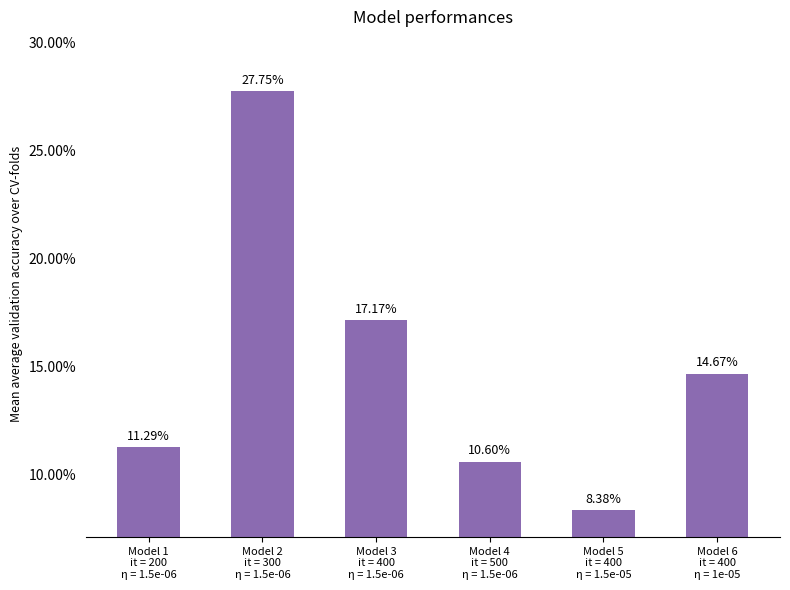

What is the label of the 5th bar from the left?

Model 5
it = 400
η = 1.5e-05